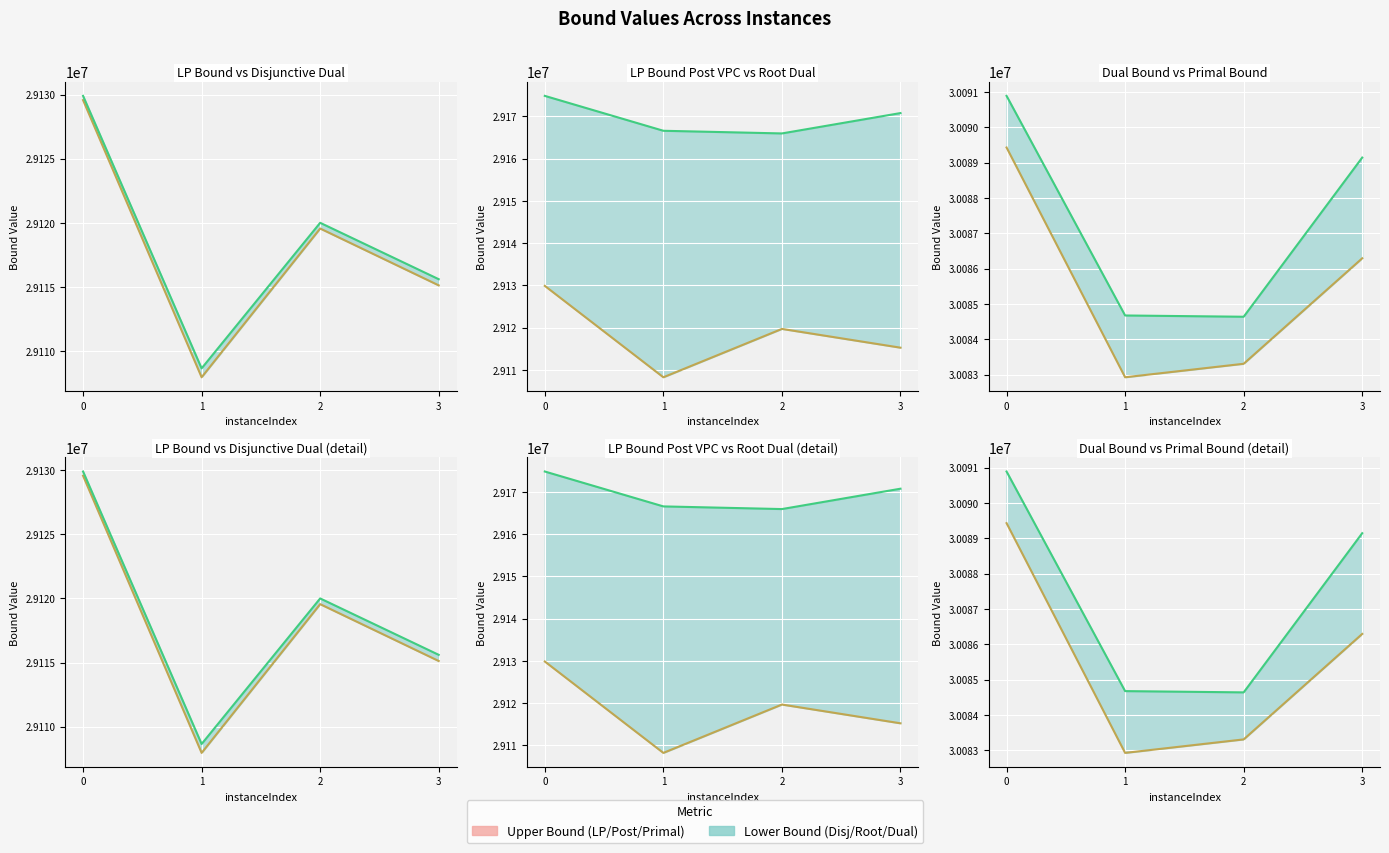

The value of rootDualBound line at 3 is 42197272.0. True or false?

False